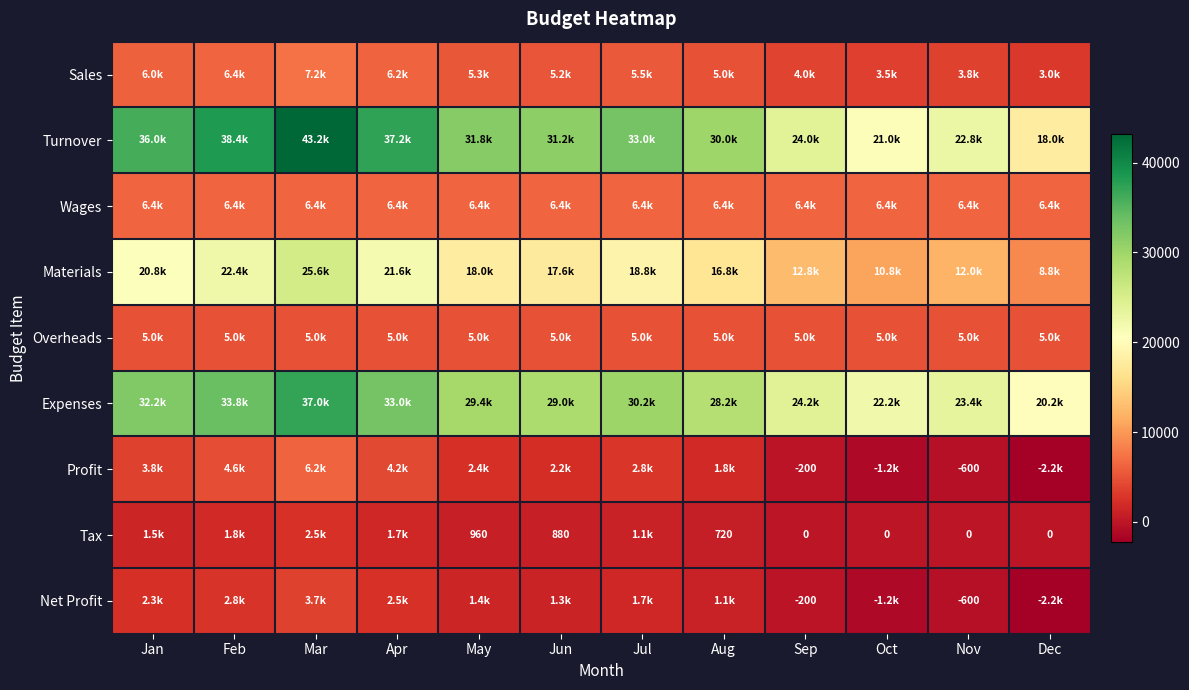

At how many categories does at least one series exceed 7445?

12